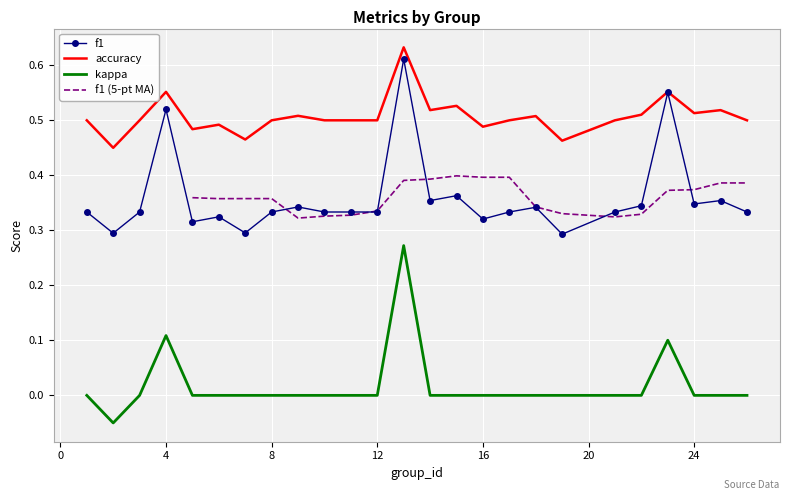

True or false: f1 and kappa intersect in this chart.

False